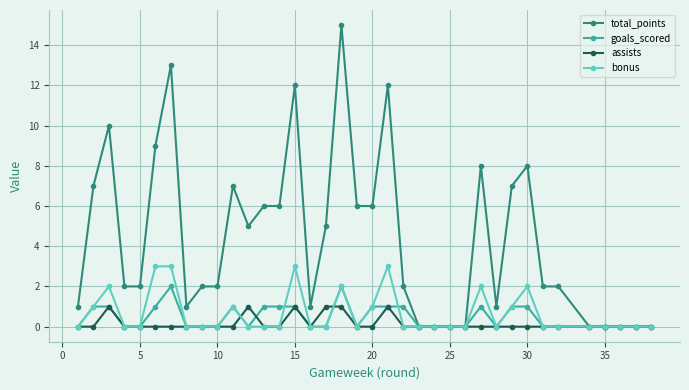

What is the difference between the second highest and minimum values in the goals_scored series?

2